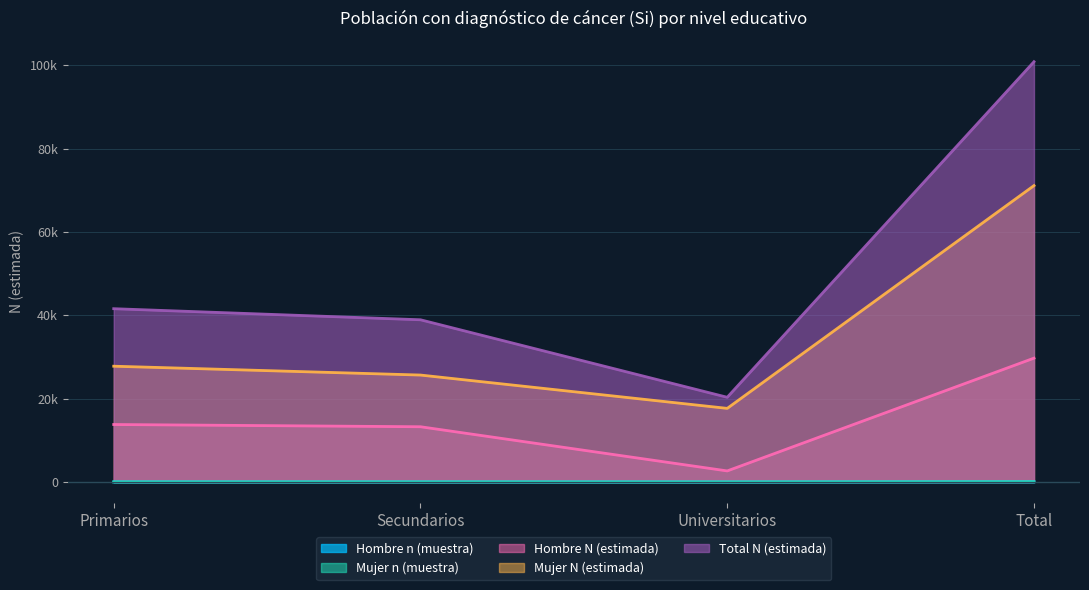

At which category is the sum across all series the highest?

Total